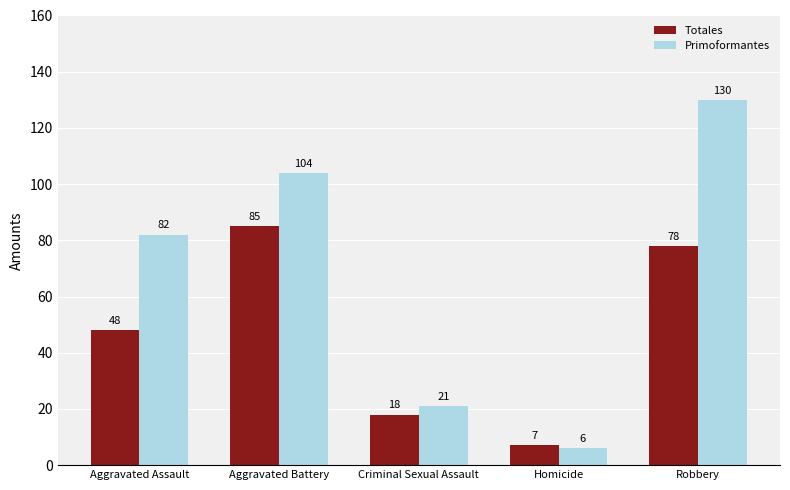

Reading left to right, extract all data points from this chart.

Totales: Aggravated Assault=48	Aggravated Battery=85	Criminal Sexual Assault=18	Homicide=7	Robbery=78
Primoformantes: Aggravated Assault=82	Aggravated Battery=104	Criminal Sexual Assault=21	Homicide=6	Robbery=130